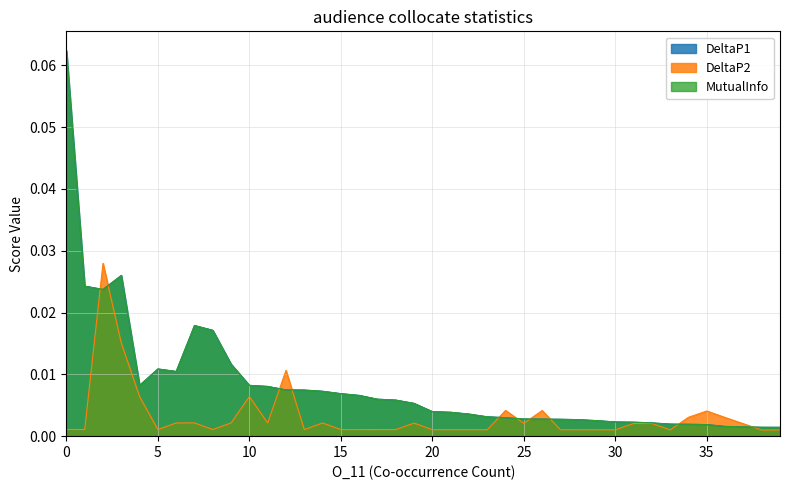

What are all the series names shown in the legend?

DeltaP1, DeltaP2, MutualInfo